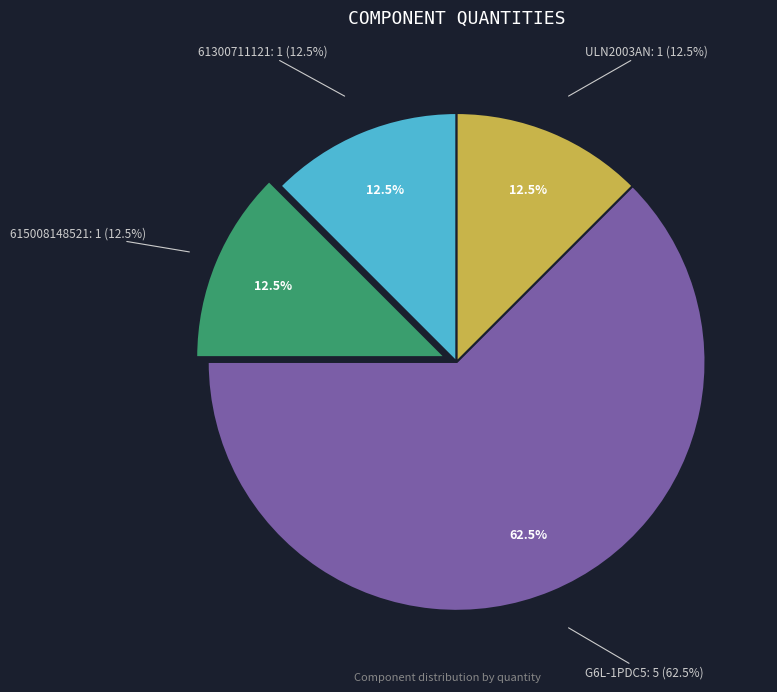

Is it true that 615008148521 is 12% of the pie?

True